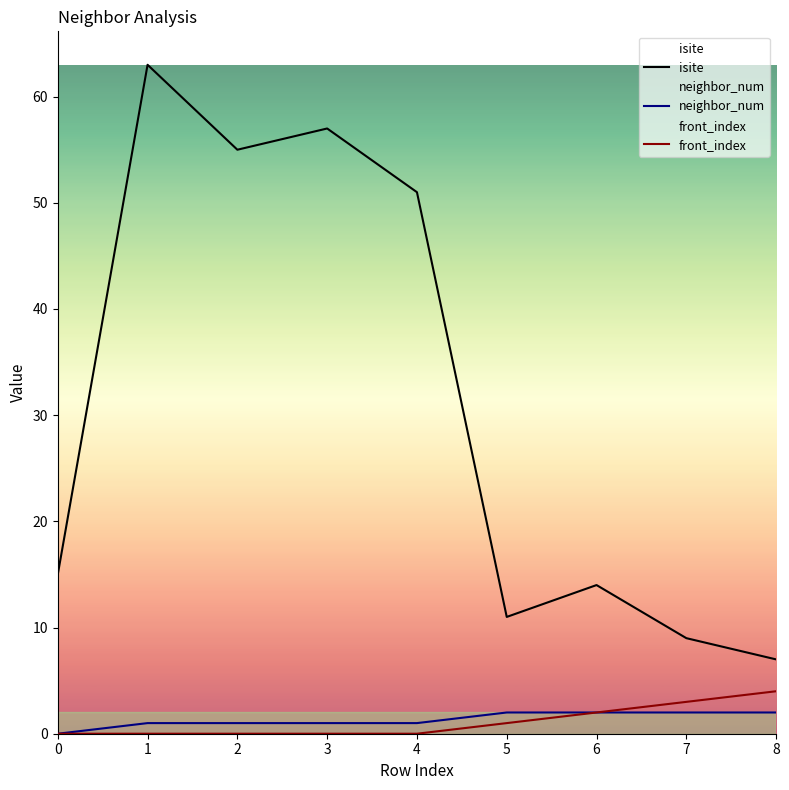

Which series changed the most between 2 and 3?

isite